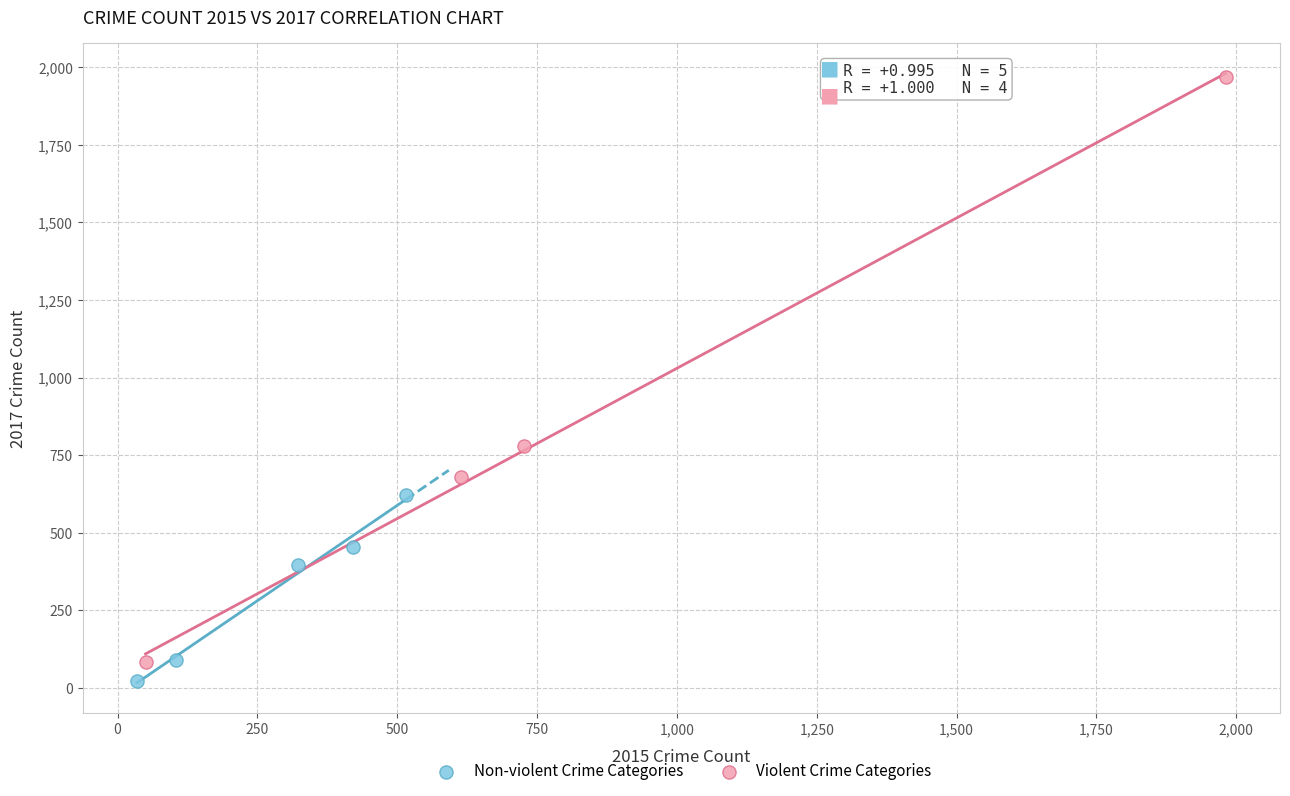

What are all the series names shown in the legend?

Non-violent Crime Categories, Violent Crime Categories